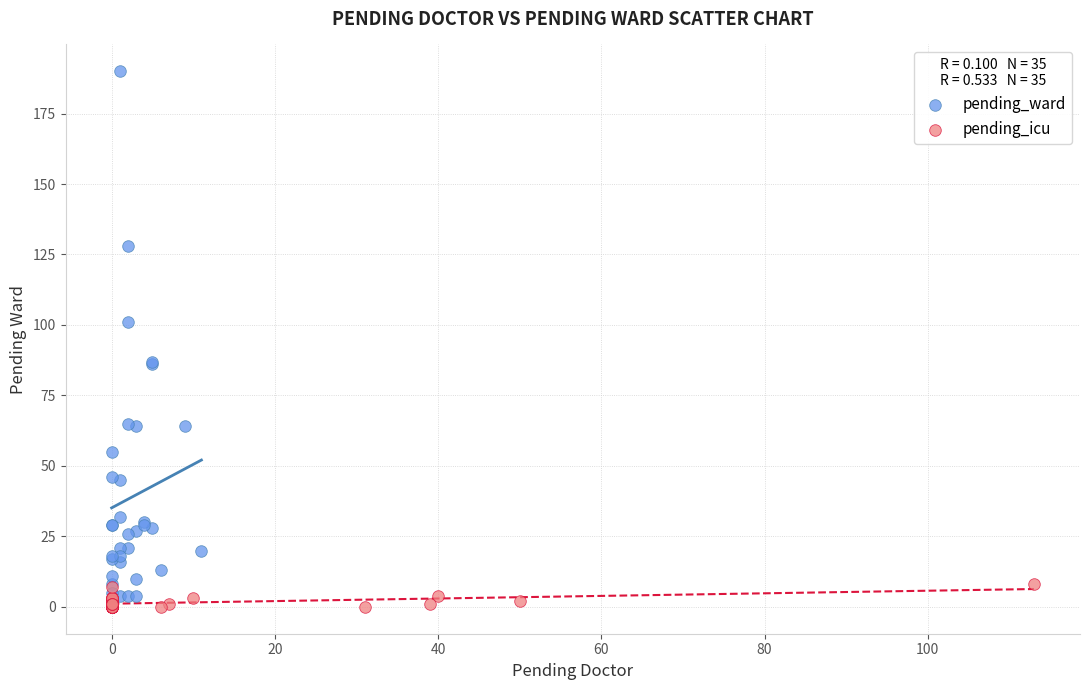

Which series has the largest Y range (max minus min)?

pending_ward